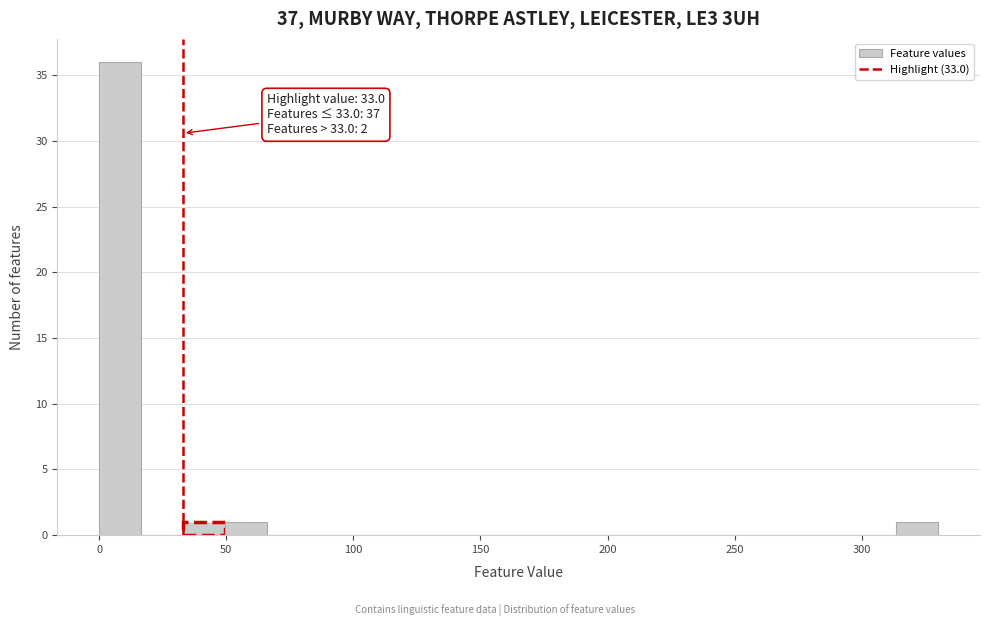

Around what value on the x-axis is the tallest bar? Give the approximate position of its centre, as read against the axis.

10